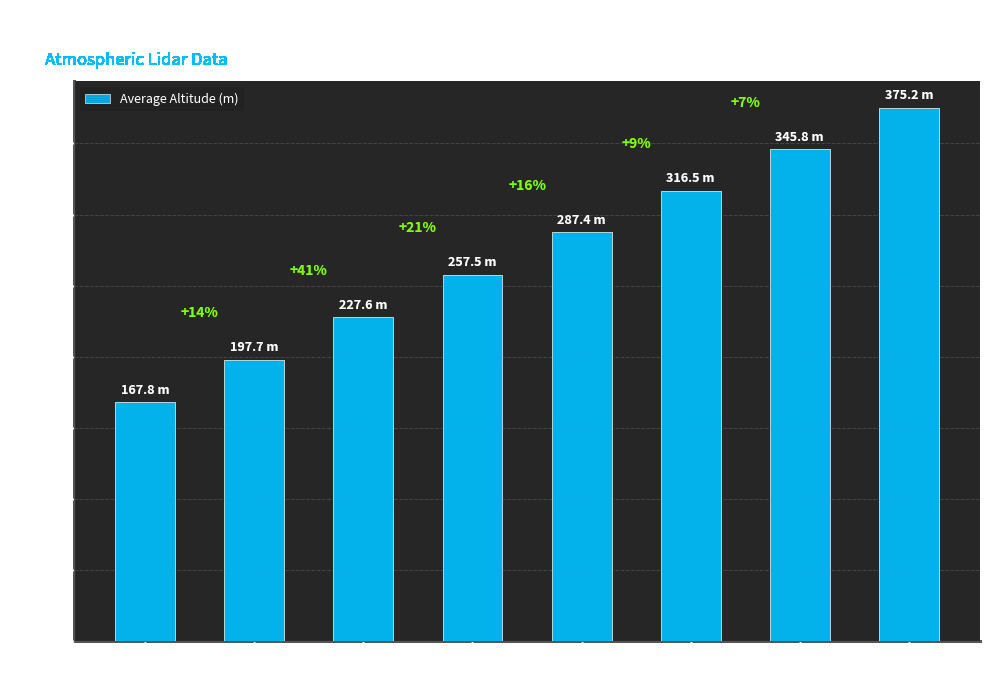

Does the chart contain any negative values?

No